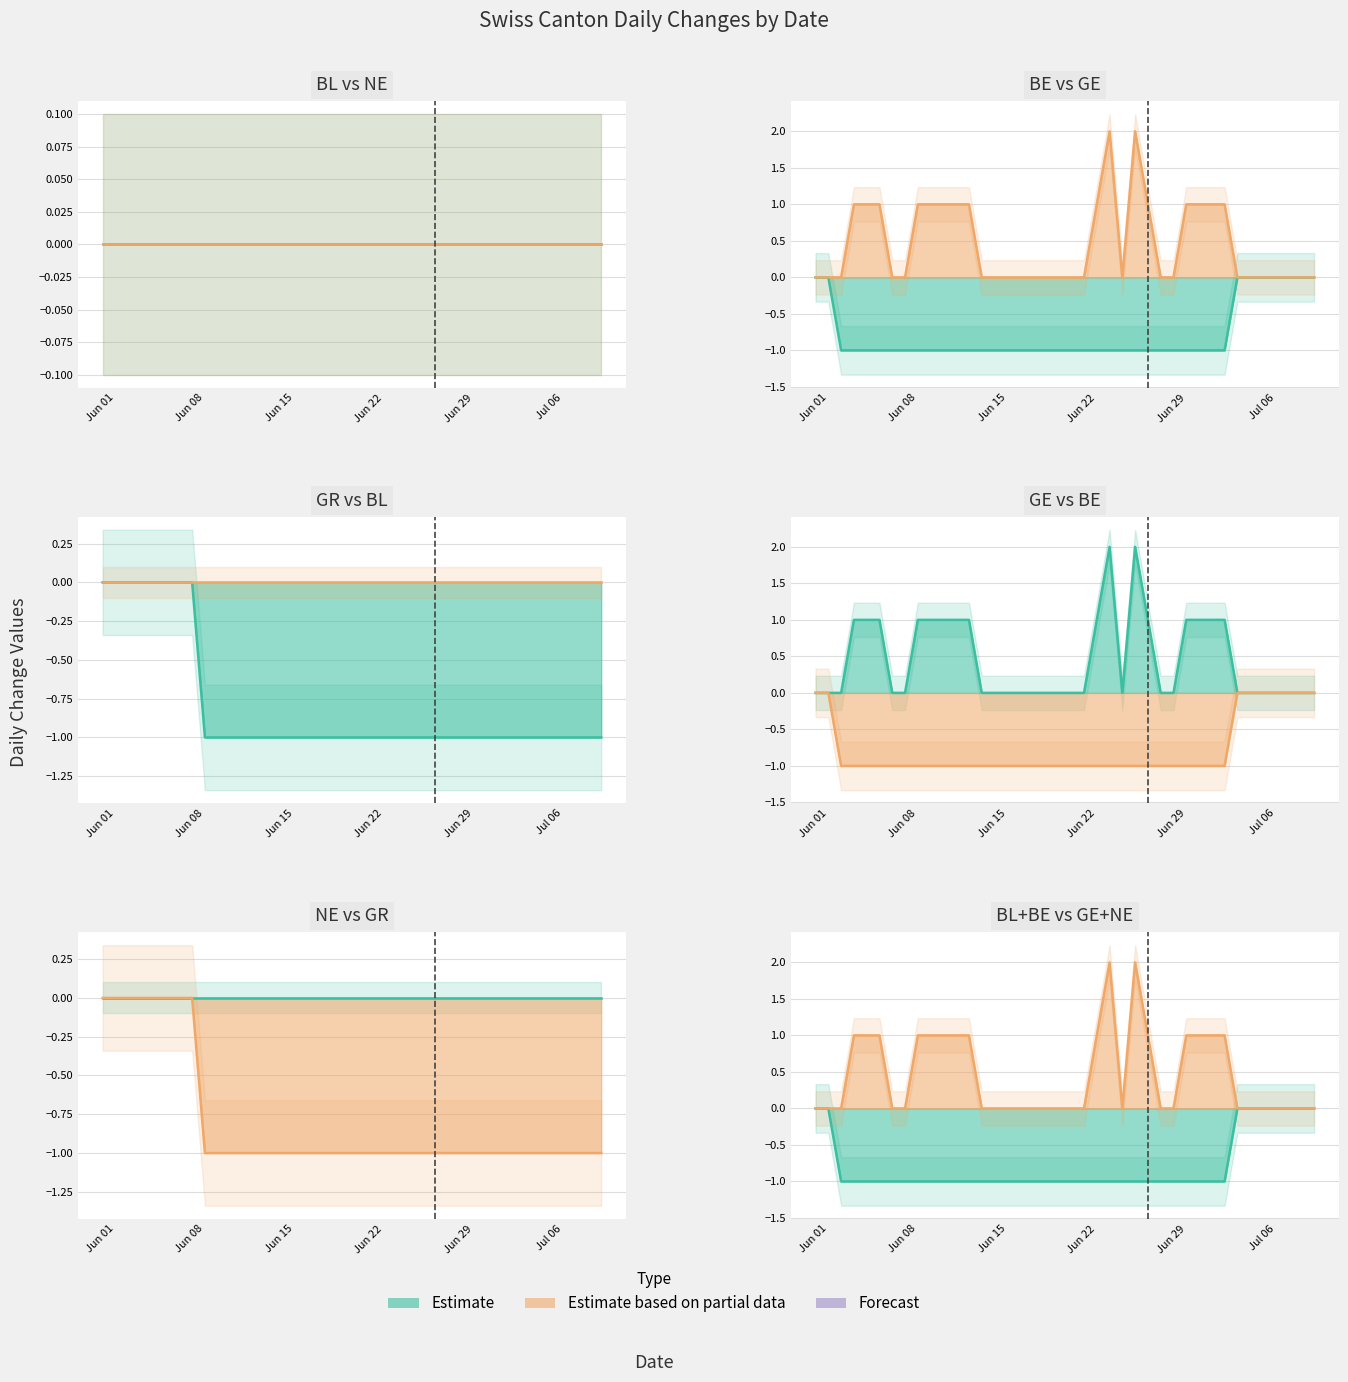

True or false: GR and BE intersect in this chart.

False